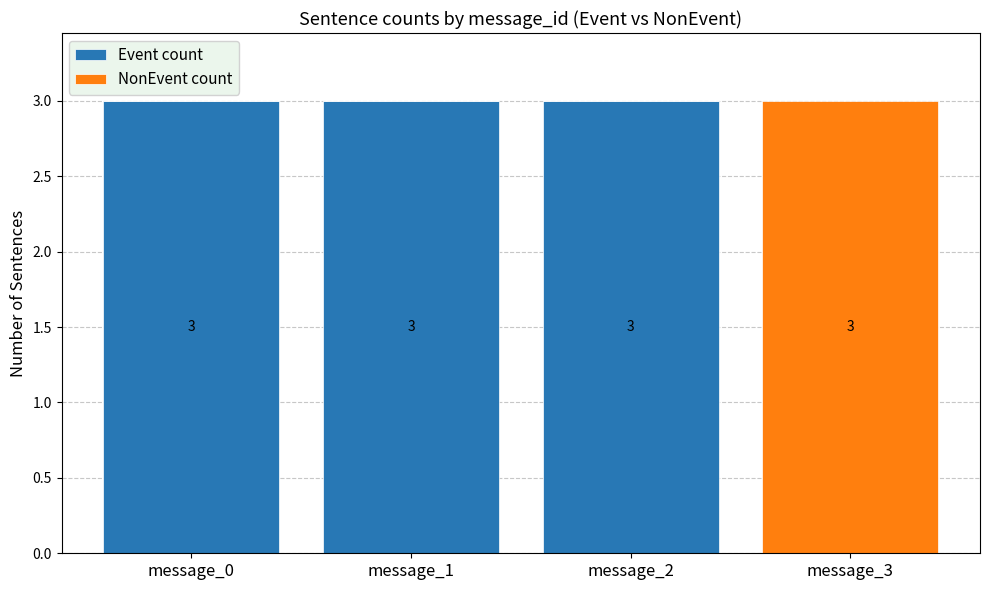

Reading left to right, list the values for the Event count series.

message_0=3	message_1=3	message_2=3	message_3=0